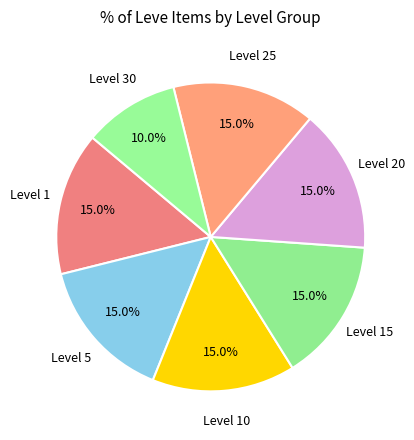

How many segments does this pie chart have?

7